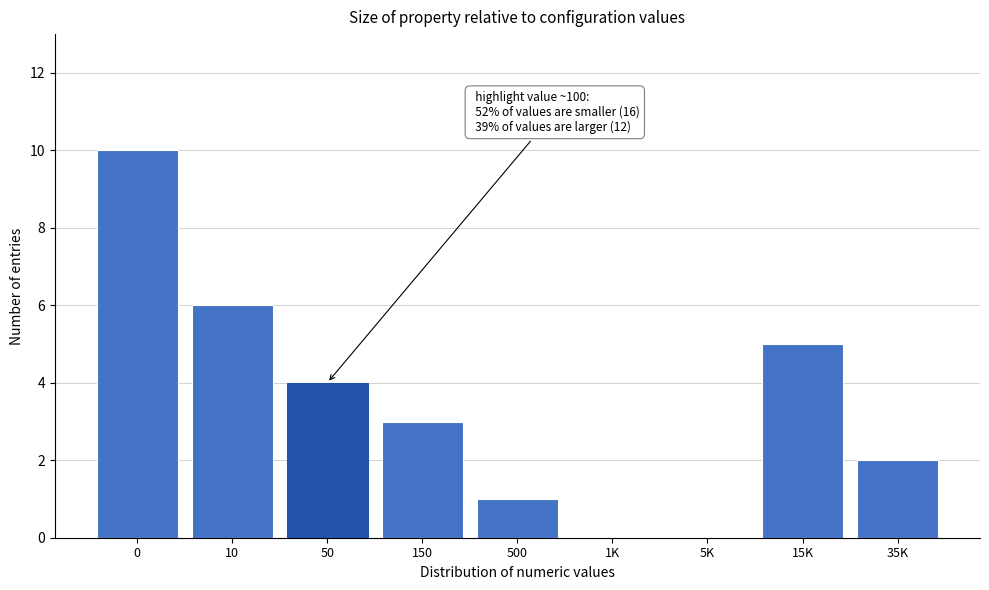

Reading right to left, transcribe all the data shown in this chart.

35K=2	15K=5	5K=0	1K=0	500=1	150=3	50=4	10=6	0=10